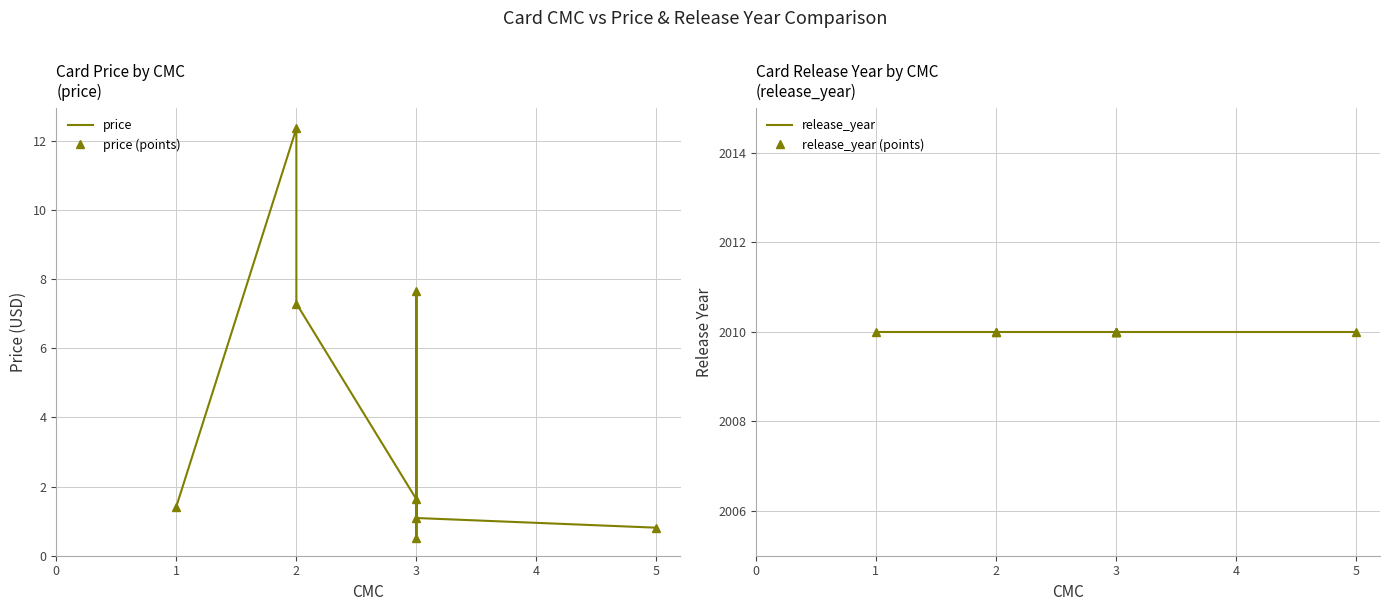

What are all the series names shown in the legend?

price, price (points), release_year, release_year (points)